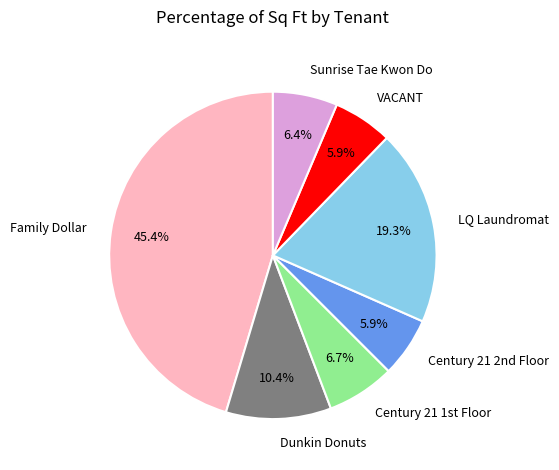

Is Sunrise Tae Kwon Do the majority of the pie?

No